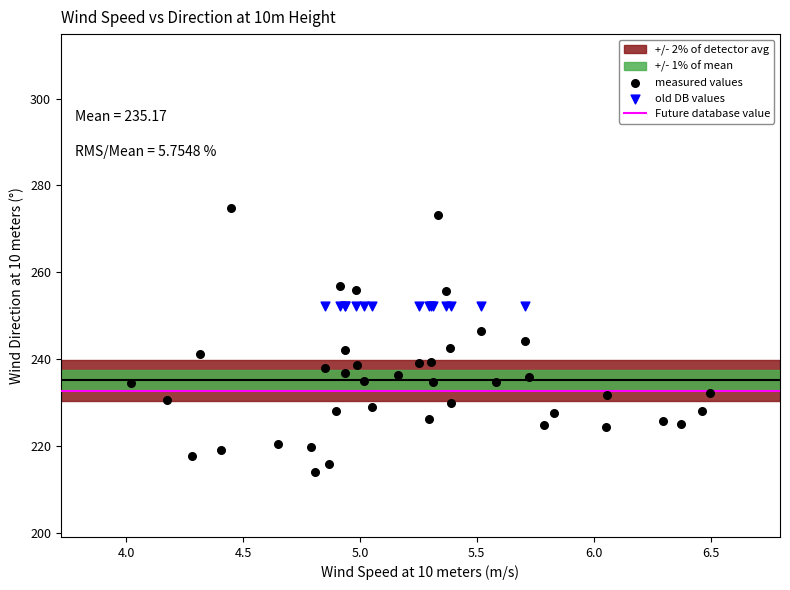

Which series contains the lowest Y value?

measured values